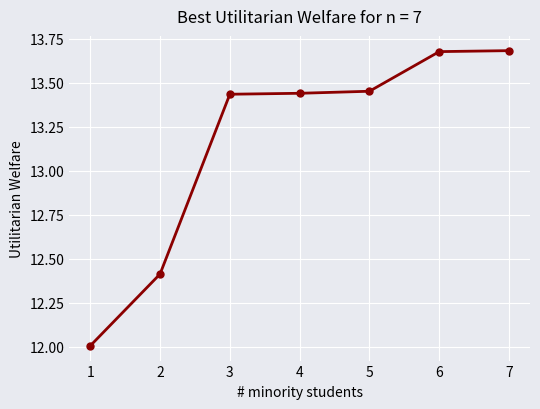

How many lines are shown in the chart?

1